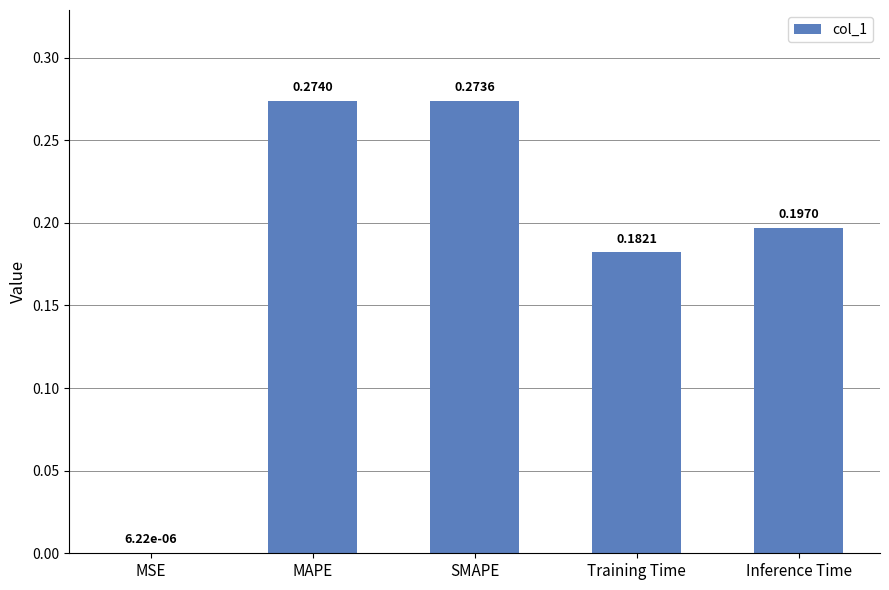

What is the sum of the values at SMAPE and Inference Time?

0.5